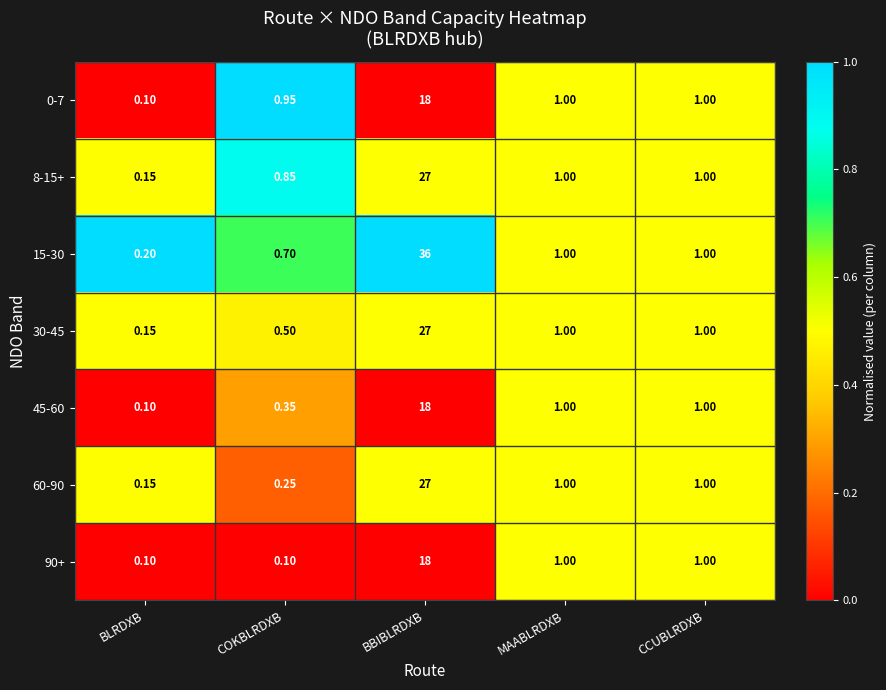

Where does the 30-45 series first go above 1?

BBIBLRDXB